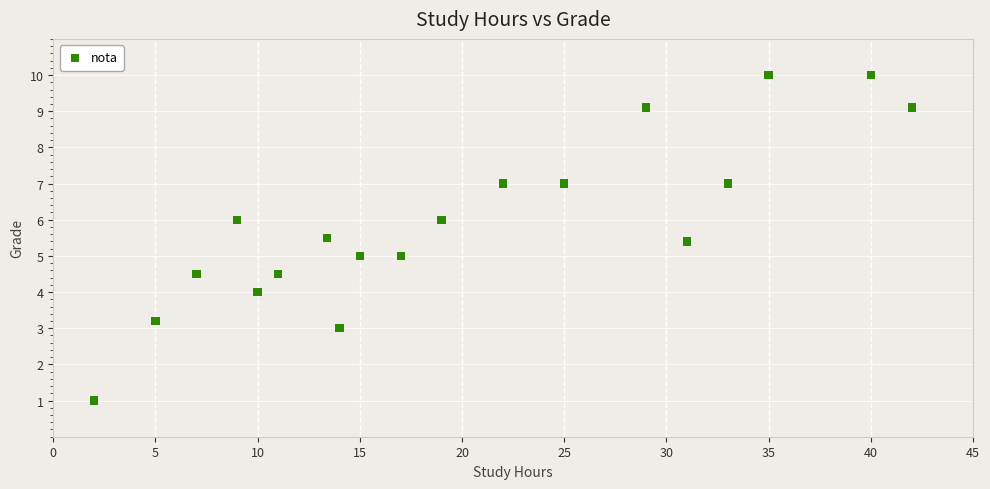

What is the range of Y values (max minus min)?

9.0